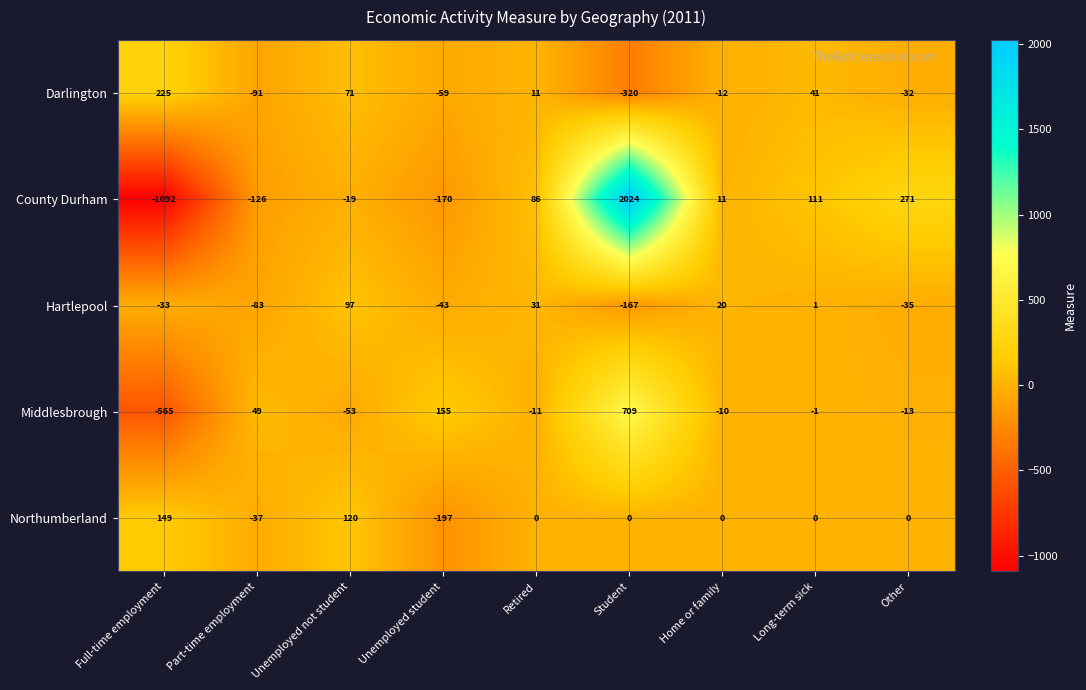

Count the number of data series in this chart.

5